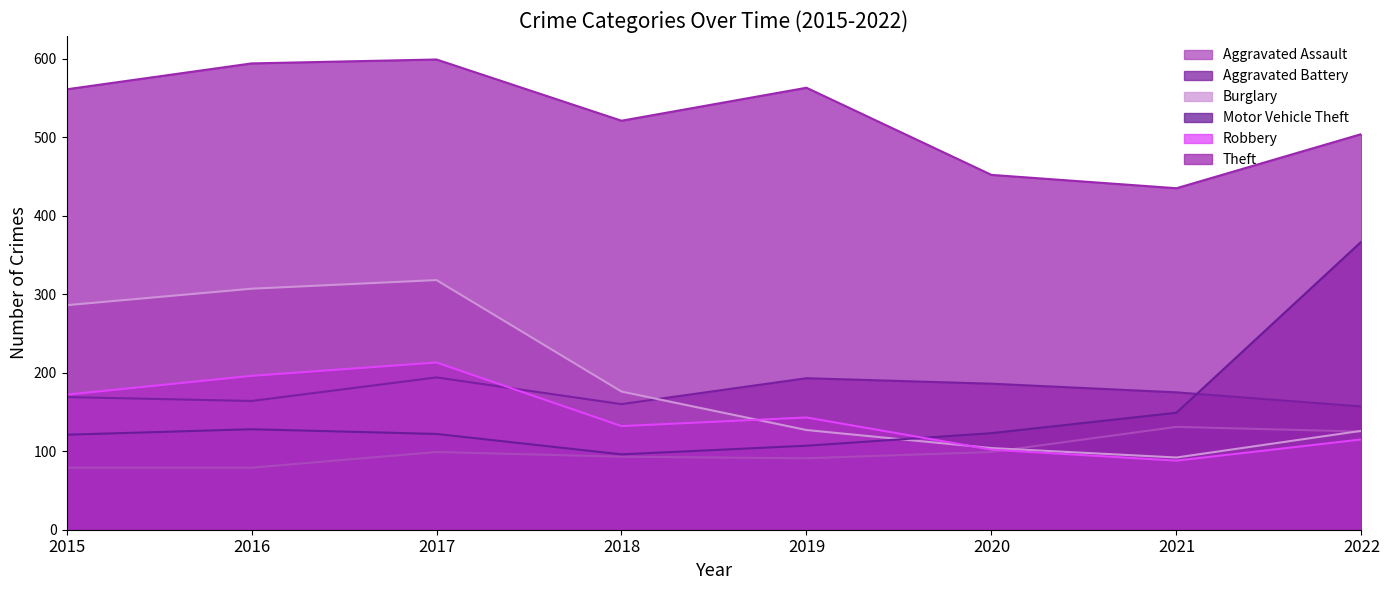

Which category has the highest value in the Motor Vehicle Theft series?

2022